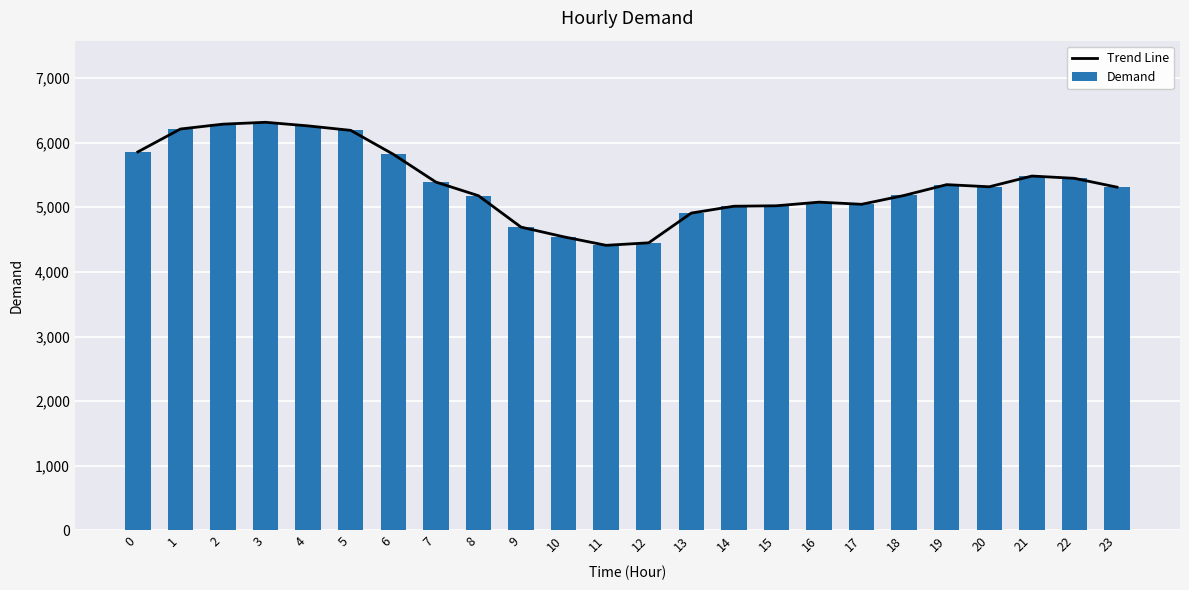

How many distinct data groups are displayed?

2